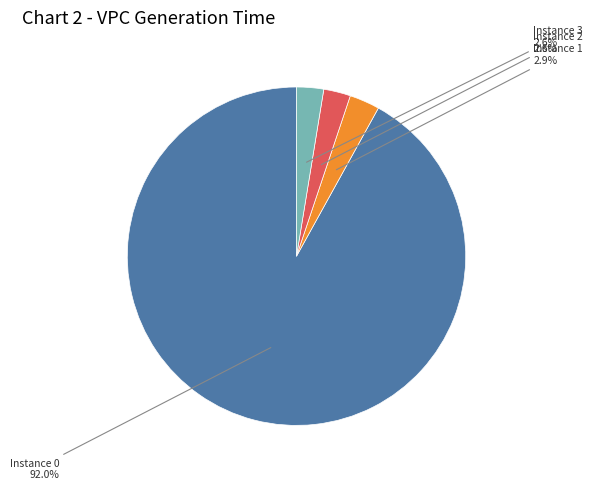

How much of the chart is everything except Instance 2?

97.4%